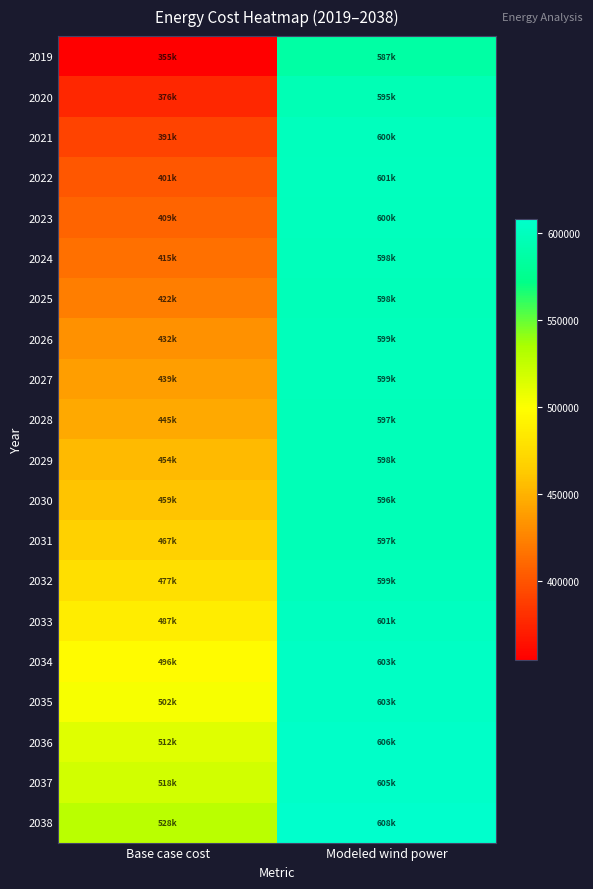

At which category does the chart reach its minimum across all series?

Base case cost